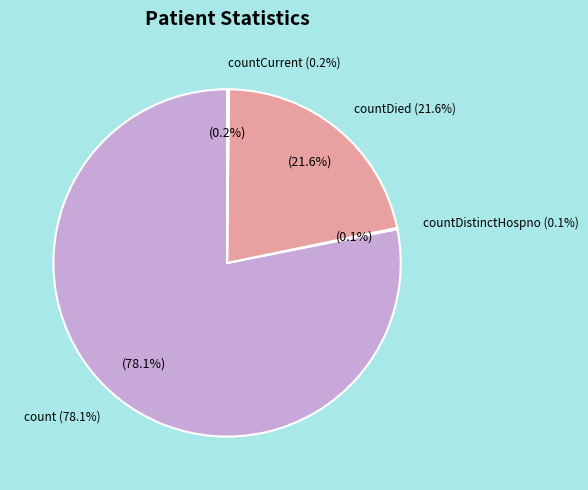

Is there a majority slice in this chart?

Yes